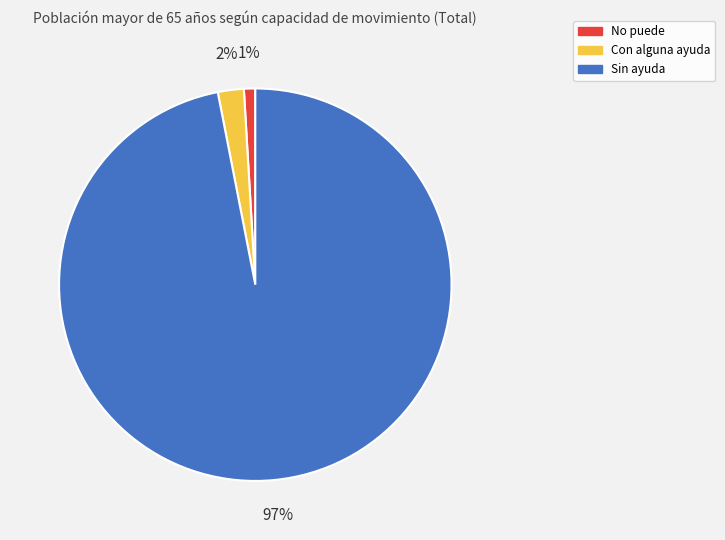

How many slices are in this pie chart?

3